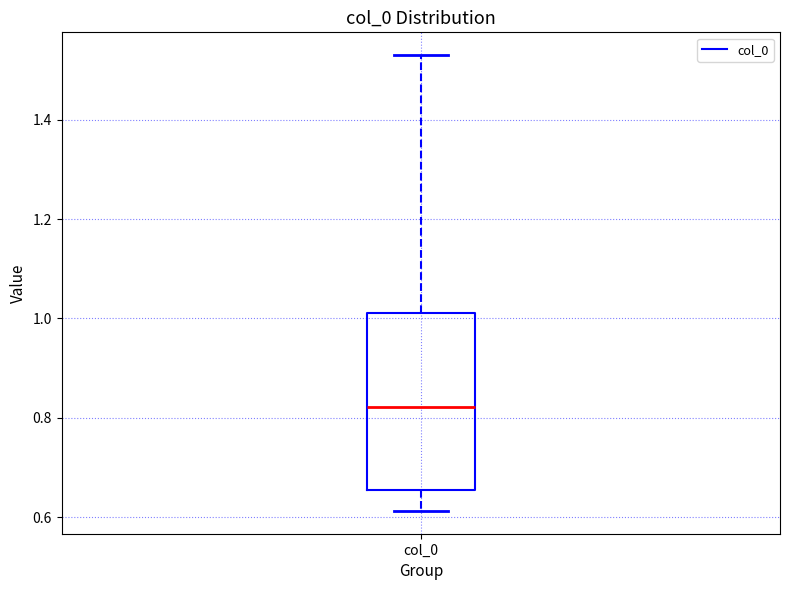

Where does the median line of the box for col_0 sit on the y-axis? The values are not printed on the chart, so give them approximately, as read against the axis.

0.82